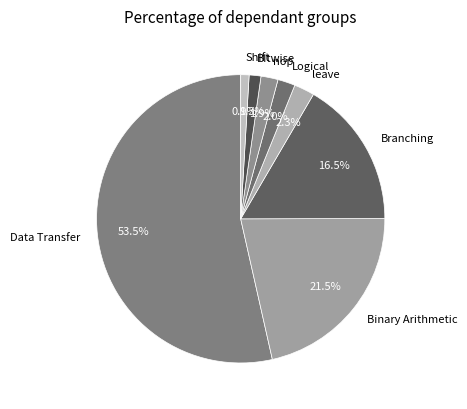

What is the largest slice in the pie chart?

Data Transfer